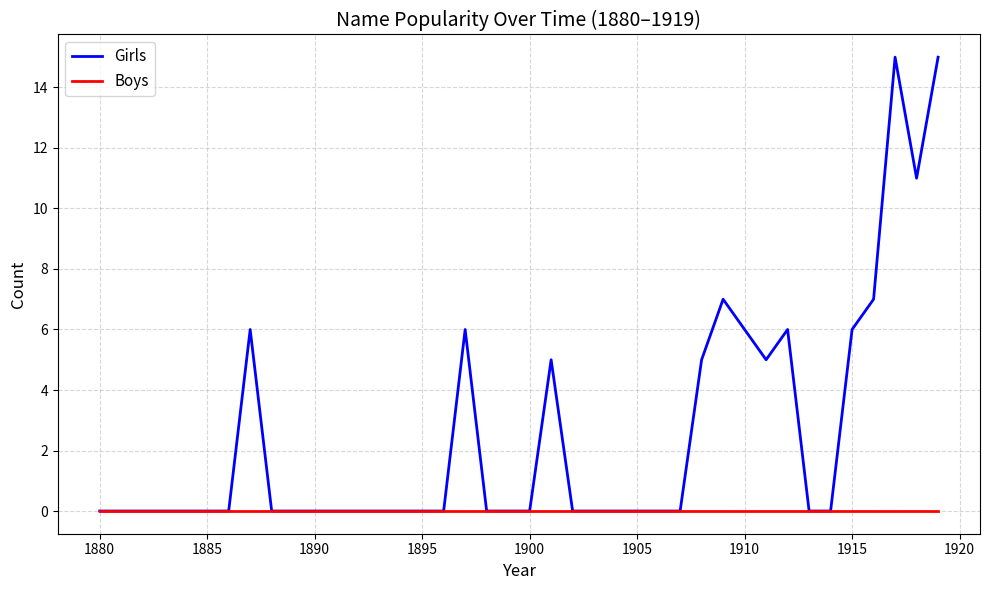

Rank the series by their average value, from lowest to highest.

Boys, Girls